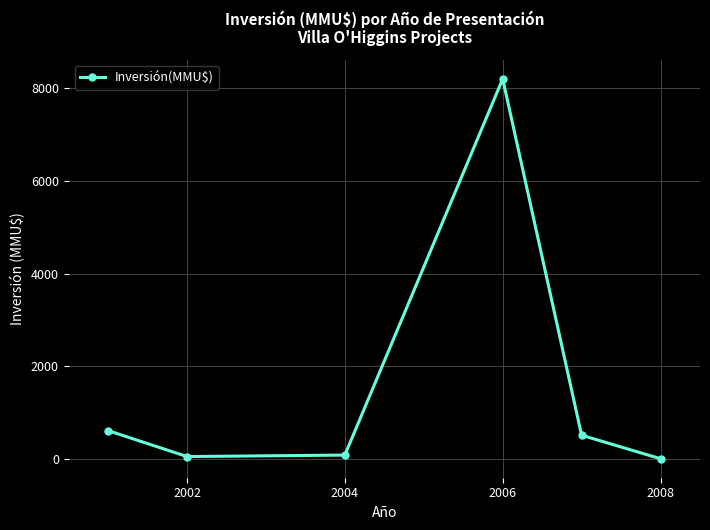

True or false: the data has more than 1 interior local peaks.

False